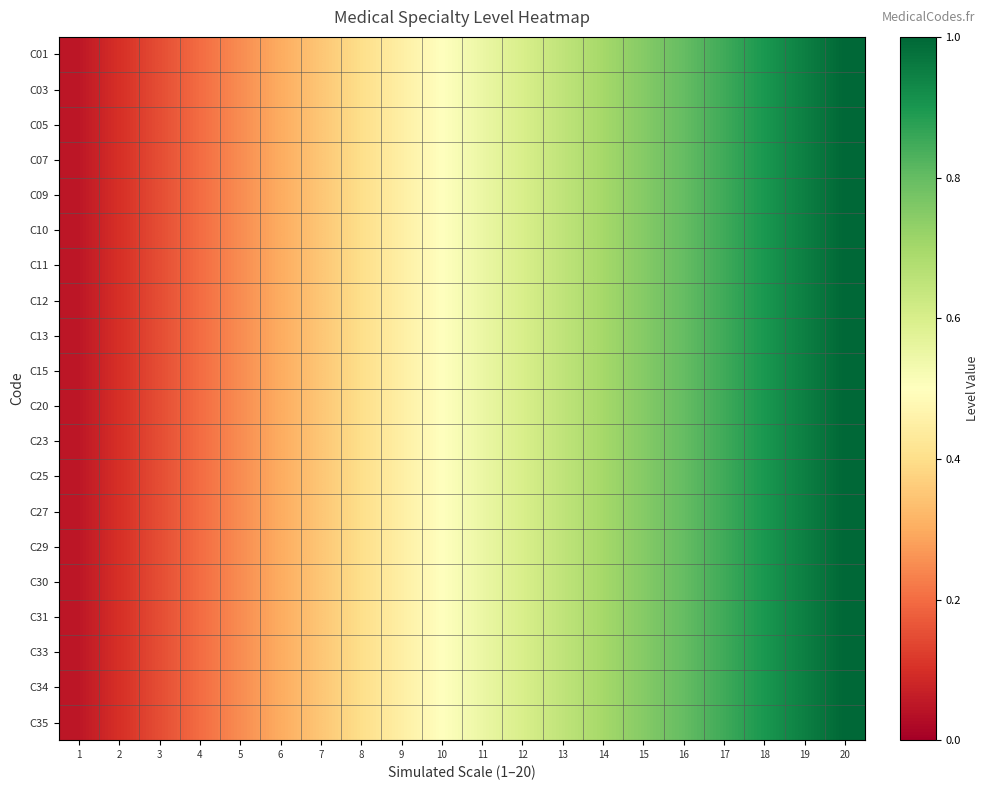

Reading right to left, extract all data points from this chart.

C01: 20=1.0	19=0.9	18=0.9	17=0.8	16=0.8	15=0.8	14=0.7	13=0.7	12=0.6	11=0.6	10=0.5	9=0.5	8=0.4	7=0.3	6=0.3	5=0.2	4=0.2	3=0.1	2=0.1	1=0.1
C03: 20=1.0	19=0.9	18=0.9	17=0.8	16=0.8	15=0.8	14=0.7	13=0.7	12=0.6	11=0.6	10=0.5	9=0.5	8=0.4	7=0.3	6=0.3	5=0.2	4=0.2	3=0.1	2=0.1	1=0.1
C05: 20=1.0	19=0.9	18=0.9	17=0.8	16=0.8	15=0.8	14=0.7	13=0.7	12=0.6	11=0.6	10=0.5	9=0.5	8=0.4	7=0.3	6=0.3	5=0.2	4=0.2	3=0.1	2=0.1	1=0.1
C07: 20=1.0	19=0.9	18=0.9	17=0.8	16=0.8	15=0.8	14=0.7	13=0.7	12=0.6	11=0.6	10=0.5	9=0.5	8=0.4	7=0.3	6=0.3	5=0.2	4=0.2	3=0.1	2=0.1	1=0.1
C09: 20=1.0	19=0.9	18=0.9	17=0.8	16=0.8	15=0.8	14=0.7	13=0.7	12=0.6	11=0.6	10=0.5	9=0.5	8=0.4	7=0.3	6=0.3	5=0.2	4=0.2	3=0.1	2=0.1	1=0.1
C10: 20=1.0	19=0.9	18=0.9	17=0.8	16=0.8	15=0.8	14=0.7	13=0.7	12=0.6	11=0.6	10=0.5	9=0.5	8=0.4	7=0.3	6=0.3	5=0.2	4=0.2	3=0.1	2=0.1	1=0.1
C11: 20=1.0	19=0.9	18=0.9	17=0.8	16=0.8	15=0.8	14=0.7	13=0.7	12=0.6	11=0.6	10=0.5	9=0.5	8=0.4	7=0.3	6=0.3	5=0.2	4=0.2	3=0.1	2=0.1	1=0.1
C12: 20=1.0	19=0.9	18=0.9	17=0.8	16=0.8	15=0.8	14=0.7	13=0.7	12=0.6	11=0.6	10=0.5	9=0.5	8=0.4	7=0.3	6=0.3	5=0.2	4=0.2	3=0.1	2=0.1	1=0.1
C13: 20=1.0	19=0.9	18=0.9	17=0.8	16=0.8	15=0.8	14=0.7	13=0.7	12=0.6	11=0.6	10=0.5	9=0.5	8=0.4	7=0.3	6=0.3	5=0.2	4=0.2	3=0.1	2=0.1	1=0.1
C15: 20=1.0	19=0.9	18=0.9	17=0.8	16=0.8	15=0.8	14=0.7	13=0.7	12=0.6	11=0.6	10=0.5	9=0.5	8=0.4	7=0.3	6=0.3	5=0.2	4=0.2	3=0.1	2=0.1	1=0.1
C20: 20=1.0	19=0.9	18=0.9	17=0.8	16=0.8	15=0.8	14=0.7	13=0.7	12=0.6	11=0.6	10=0.5	9=0.5	8=0.4	7=0.3	6=0.3	5=0.2	4=0.2	3=0.1	2=0.1	1=0.1
C23: 20=1.0	19=0.9	18=0.9	17=0.8	16=0.8	15=0.8	14=0.7	13=0.7	12=0.6	11=0.6	10=0.5	9=0.5	8=0.4	7=0.3	6=0.3	5=0.2	4=0.2	3=0.1	2=0.1	1=0.1
C25: 20=1.0	19=0.9	18=0.9	17=0.8	16=0.8	15=0.8	14=0.7	13=0.7	12=0.6	11=0.6	10=0.5	9=0.5	8=0.4	7=0.3	6=0.3	5=0.2	4=0.2	3=0.1	2=0.1	1=0.1
C27: 20=1.0	19=0.9	18=0.9	17=0.8	16=0.8	15=0.8	14=0.7	13=0.7	12=0.6	11=0.6	10=0.5	9=0.5	8=0.4	7=0.3	6=0.3	5=0.2	4=0.2	3=0.1	2=0.1	1=0.1
C29: 20=1.0	19=0.9	18=0.9	17=0.8	16=0.8	15=0.8	14=0.7	13=0.7	12=0.6	11=0.6	10=0.5	9=0.5	8=0.4	7=0.3	6=0.3	5=0.2	4=0.2	3=0.1	2=0.1	1=0.1
C30: 20=1.0	19=0.9	18=0.9	17=0.8	16=0.8	15=0.8	14=0.7	13=0.7	12=0.6	11=0.6	10=0.5	9=0.5	8=0.4	7=0.3	6=0.3	5=0.2	4=0.2	3=0.1	2=0.1	1=0.1
C31: 20=1.0	19=0.9	18=0.9	17=0.8	16=0.8	15=0.8	14=0.7	13=0.7	12=0.6	11=0.6	10=0.5	9=0.5	8=0.4	7=0.3	6=0.3	5=0.2	4=0.2	3=0.1	2=0.1	1=0.1
C33: 20=1.0	19=0.9	18=0.9	17=0.8	16=0.8	15=0.8	14=0.7	13=0.7	12=0.6	11=0.6	10=0.5	9=0.5	8=0.4	7=0.3	6=0.3	5=0.2	4=0.2	3=0.1	2=0.1	1=0.1
C34: 20=1.0	19=0.9	18=0.9	17=0.8	16=0.8	15=0.8	14=0.7	13=0.7	12=0.6	11=0.6	10=0.5	9=0.5	8=0.4	7=0.3	6=0.3	5=0.2	4=0.2	3=0.1	2=0.1	1=0.1
C35: 20=1.0	19=0.9	18=0.9	17=0.8	16=0.8	15=0.8	14=0.7	13=0.7	12=0.6	11=0.6	10=0.5	9=0.5	8=0.4	7=0.3	6=0.3	5=0.2	4=0.2	3=0.1	2=0.1	1=0.1